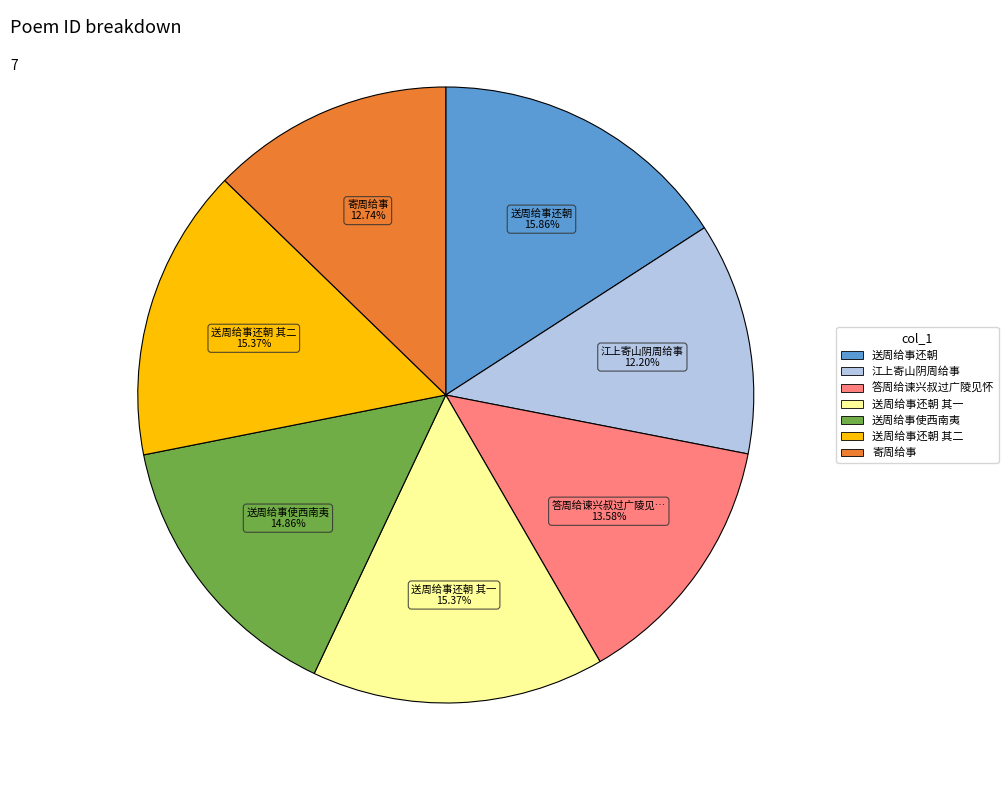

Does any single category account for the majority?

No